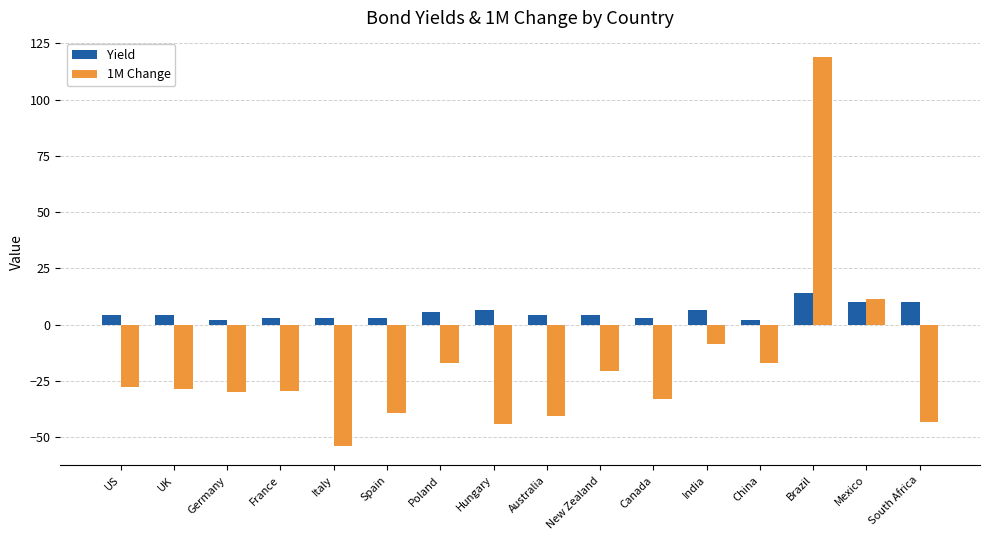

List the series in order of their overall mean, highest first.

Yield, 1M Change